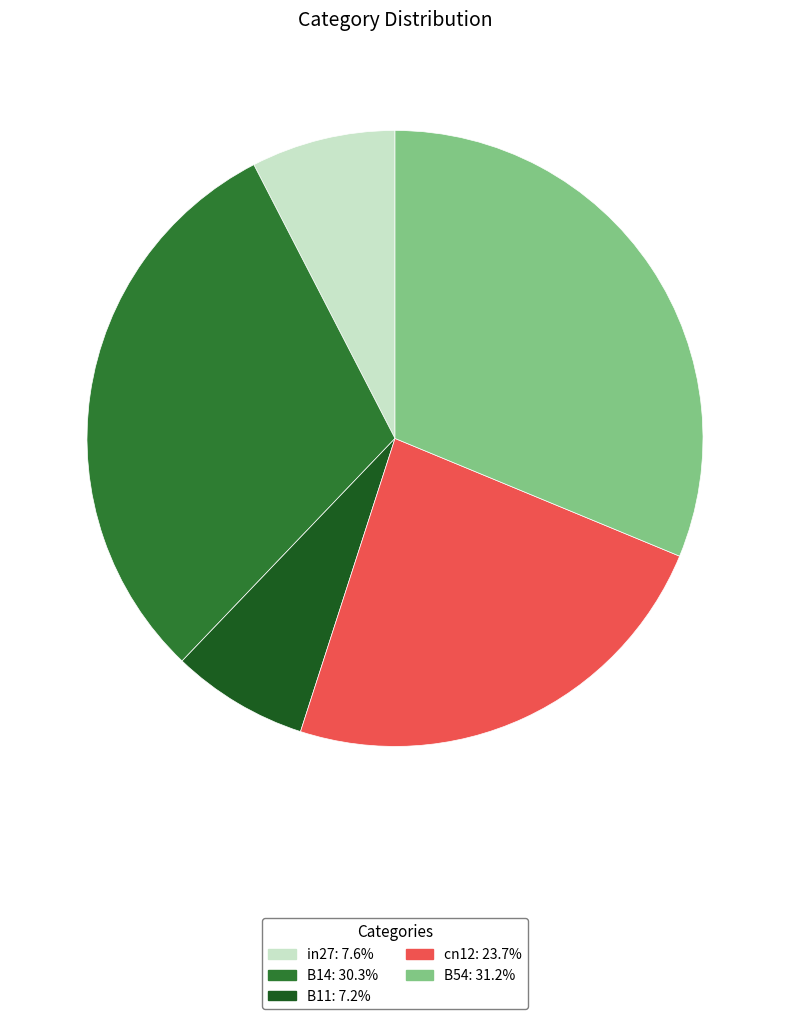

What is the largest slice in the pie chart?

B54